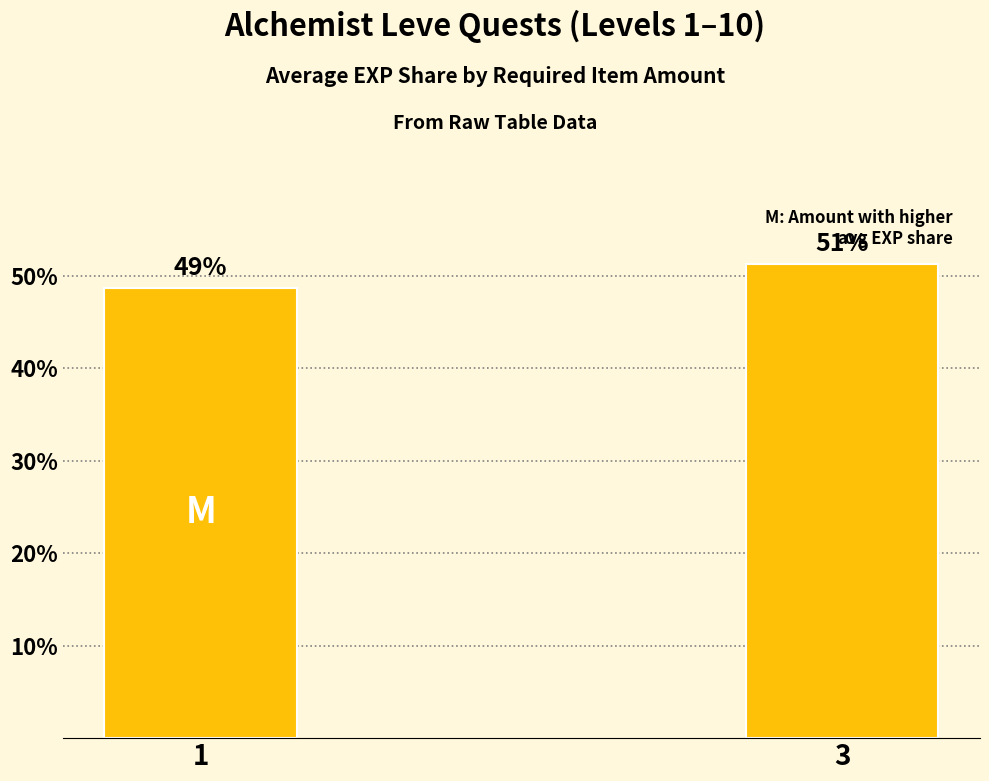

How many bars are there in total?

2